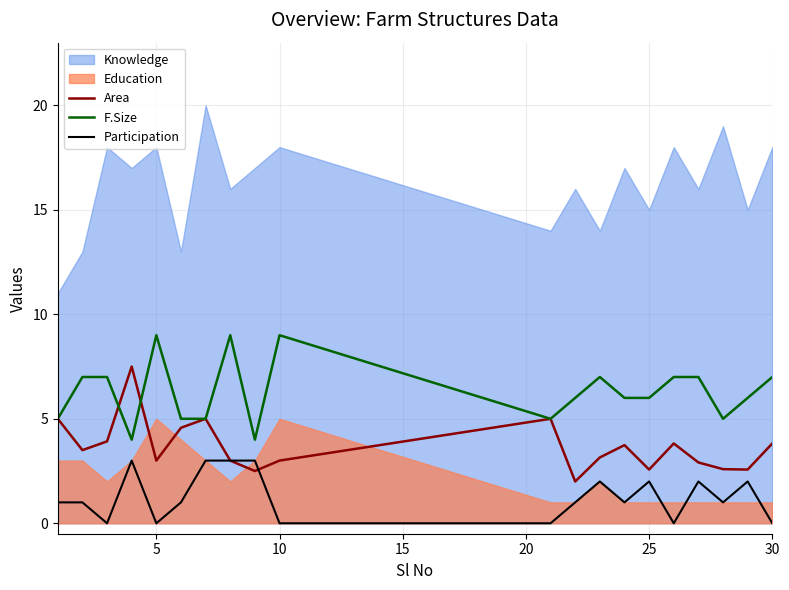

True or false: Participation and F.Size cross at least once.

False